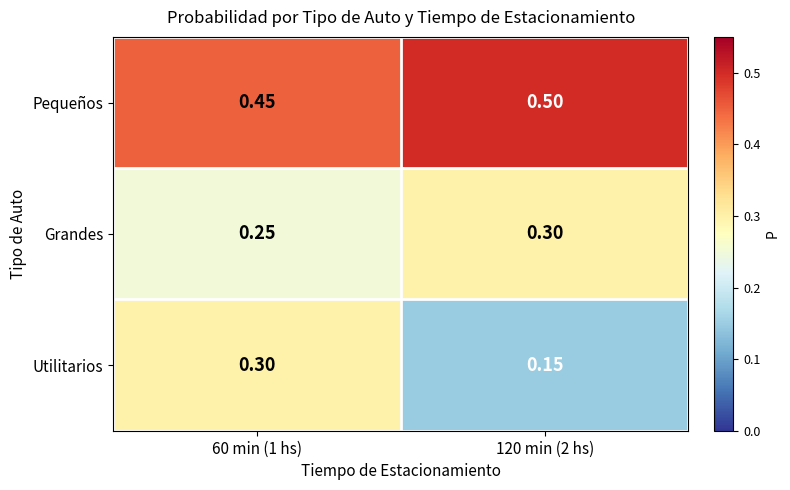

Rank the series by their average value, from highest to lowest.

Pequeños, Grandes, Utilitarios